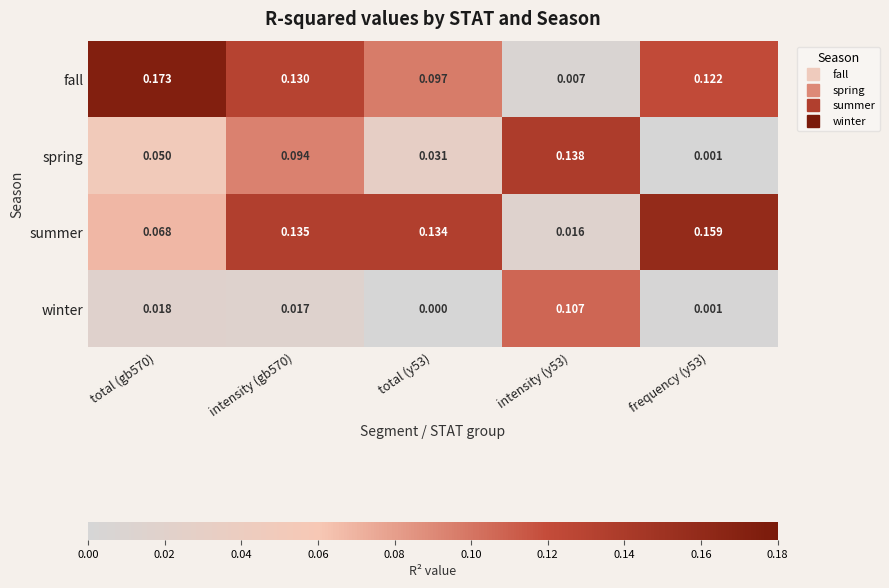

Which series changed the most between intensity (gb570) and frequency (y53)?

spring